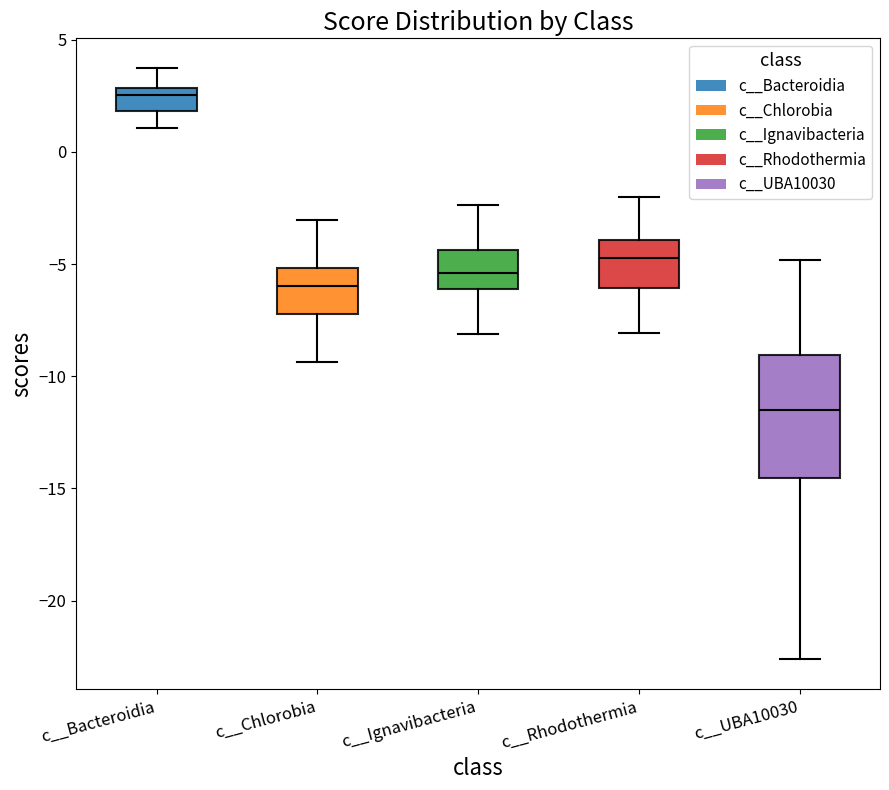

Reading left to right, transcribe this box plot: for each box, give where its median line is, the range the box spans, and where its two whiskers end, as read against the y-axis. The values are not printed on the chart, so give them approximately, as read against the axis.

c__Bacteroidia: median 2.5, box 2.0 to 3.0, whiskers 1.0 to 3.5
c__Chlorobia: median -6.0, box -7.0 to -5.0, whiskers -9.5 to -3.0
c__Ignavibacteria: median -5.5, box -6.0 to -4.5, whiskers -8.0 to -2.5
c__Rhodothermia: median -4.5, box -6.0 to -4.0, whiskers -8.0 to -2.0
c__UBA10030: median -11.5, box -14.5 to -9.0, whiskers -22.5 to -5.0